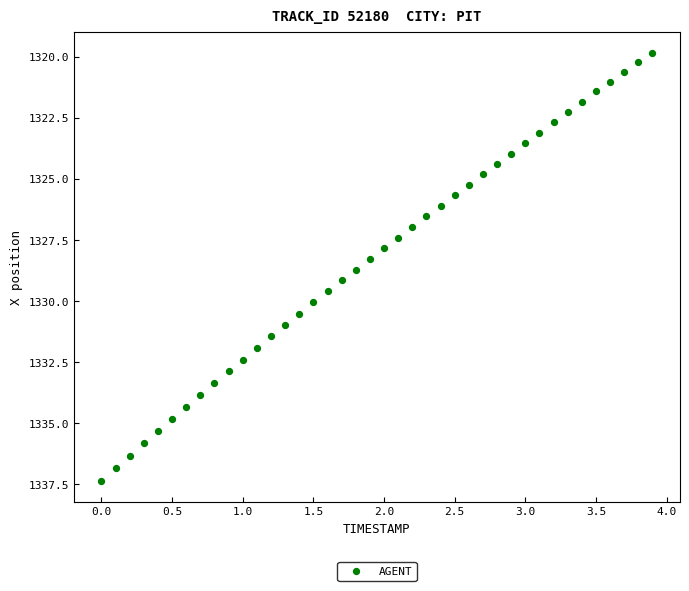

What is the range of Y values (max minus min)?

17.5